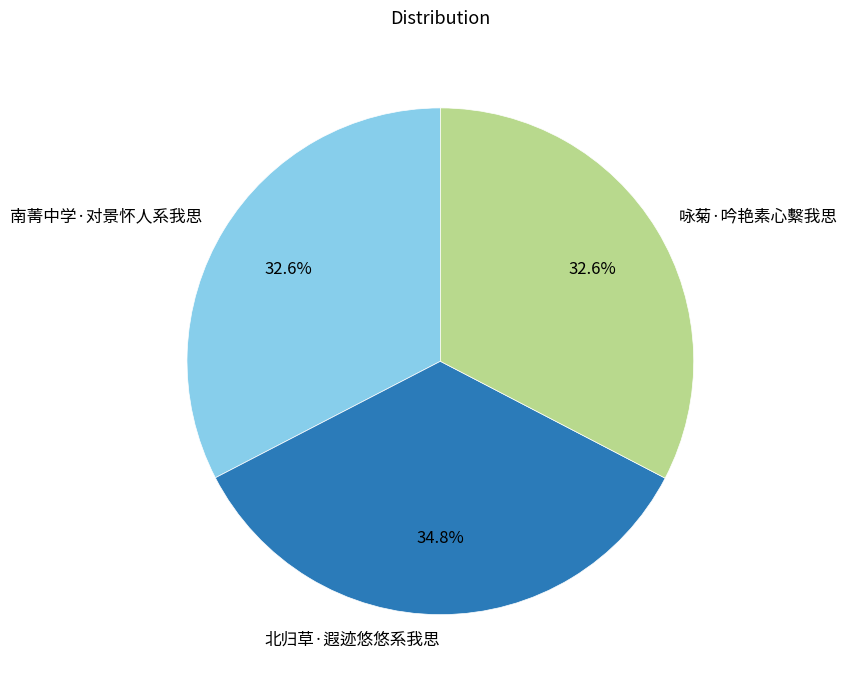

To the nearest percent, what percentage of the pie is 咏菊·吟艳素心繫我思?

33%